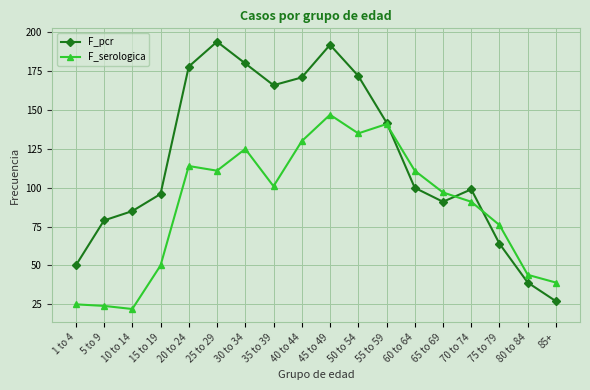

Is it true that F_serologica equals 66 at 85+?

False